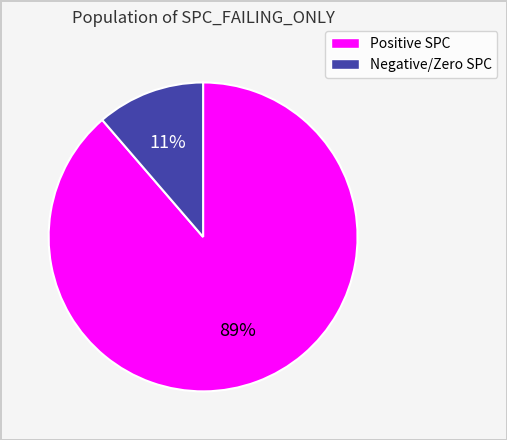

Is there a majority slice in this chart?

Yes